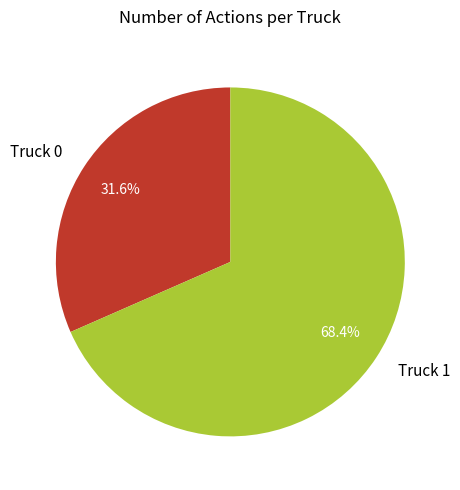

To the nearest percent, what percentage of the pie is Truck 0?

32%